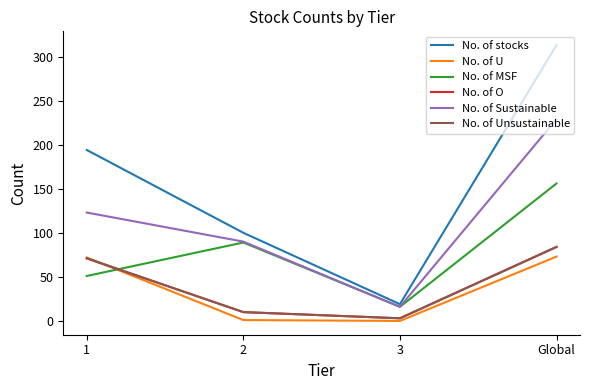

At 1, list the series in order from smallest to largest.

No. of MSF, No. of O, No. of Unsustainable, No. of U, No. of Sustainable, No. of stocks